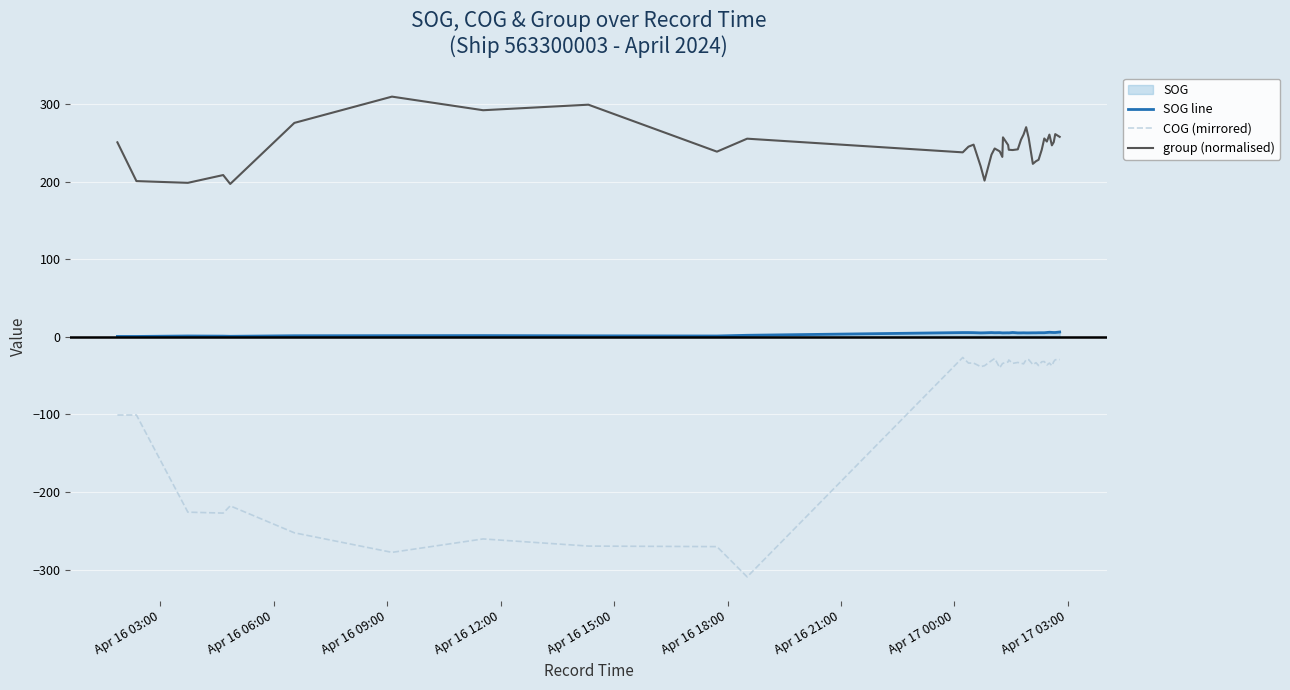

True or false: COG (mirrored) has more than 2 points higher than both neighbors.

True